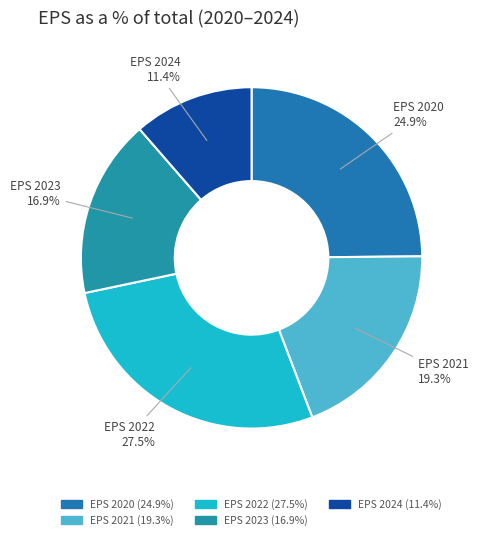

Count the number of slices in the pie.

5